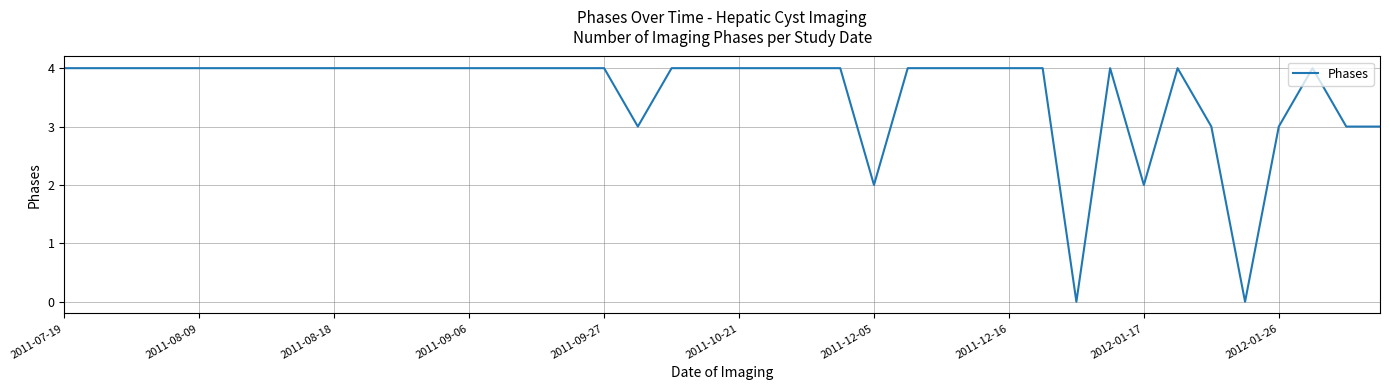

What is the greatest value displayed?

4